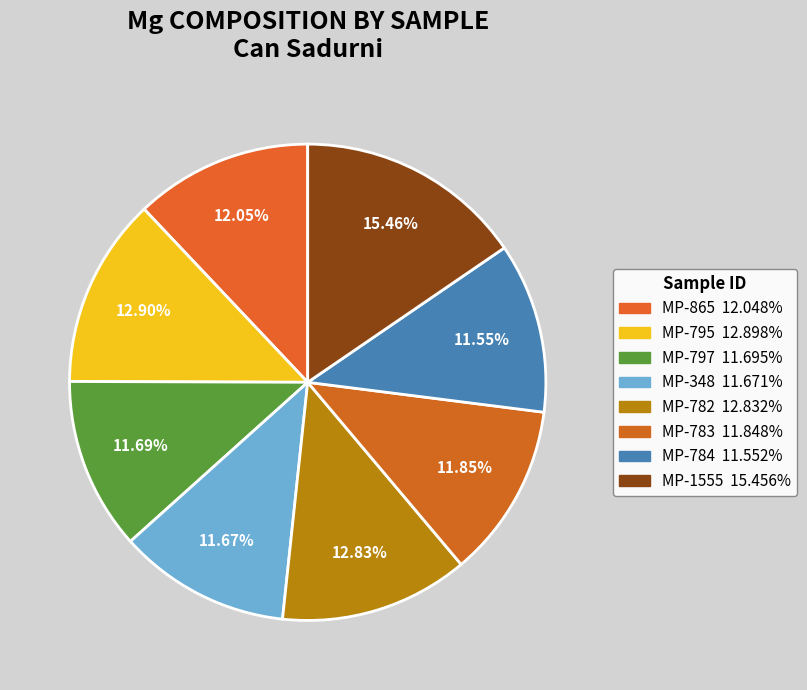

To the nearest percent, what is the difference between the largest and smallest slice percentages?

4%